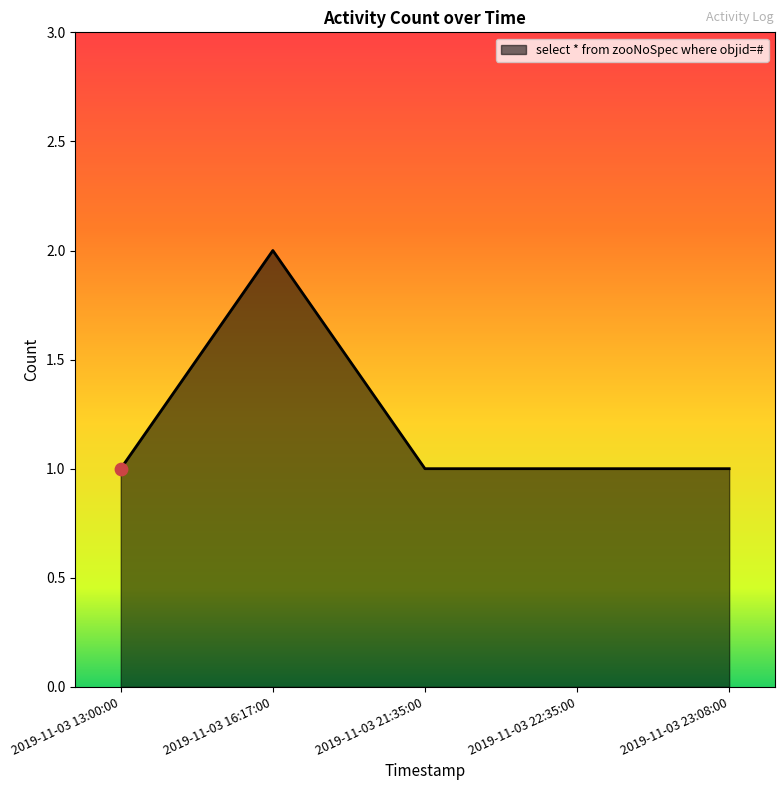

What is the change in value from 2019-11-03 16:17:00 to 2019-11-03 22:35:00?

-1